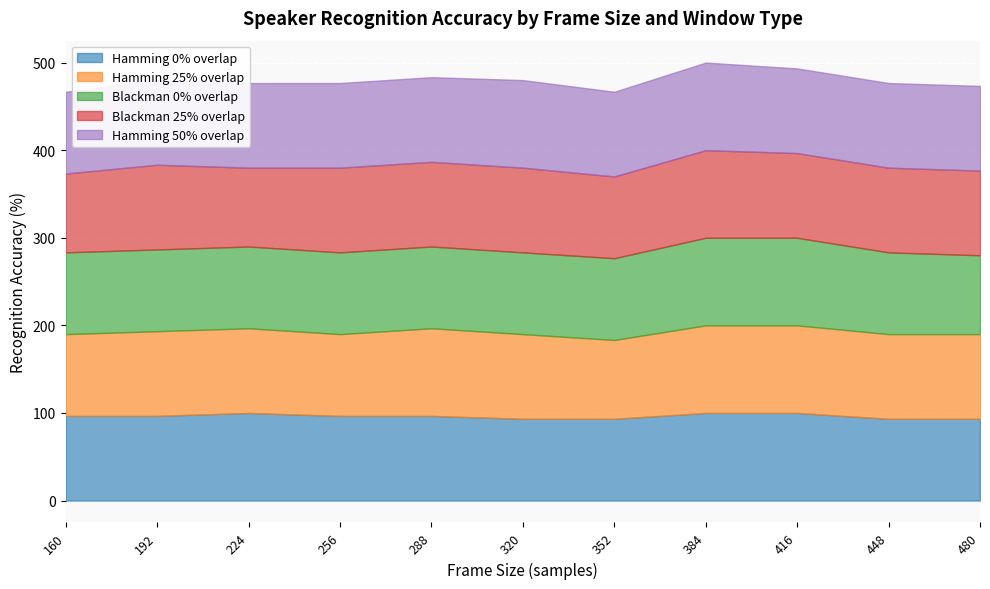

What is the difference between the maximum and minimum values in the Blackman 25% overlap series?

10.0